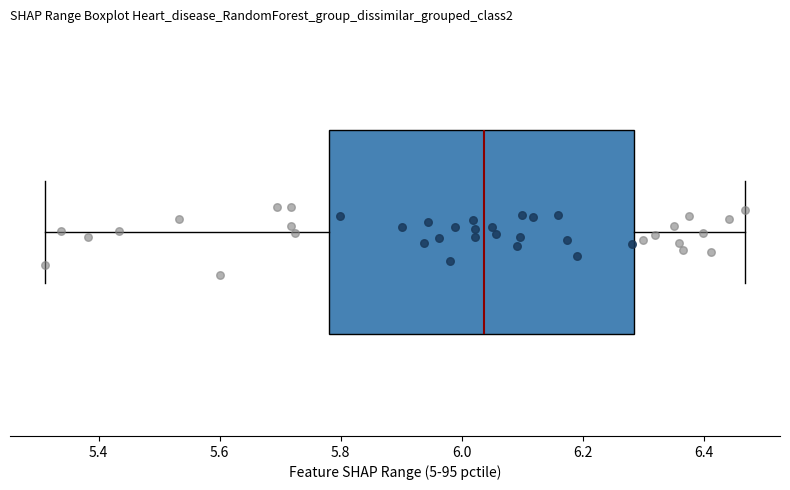

Transcribe this box plot: give where the median line is, the range the box spans, and where the two whiskers end, as read against the x-axis. The values are not printed on the chart, so give them approximately, as read against the axis.

median 6.04, box 5.78 to 6.28, whiskers 5.32 to 6.46